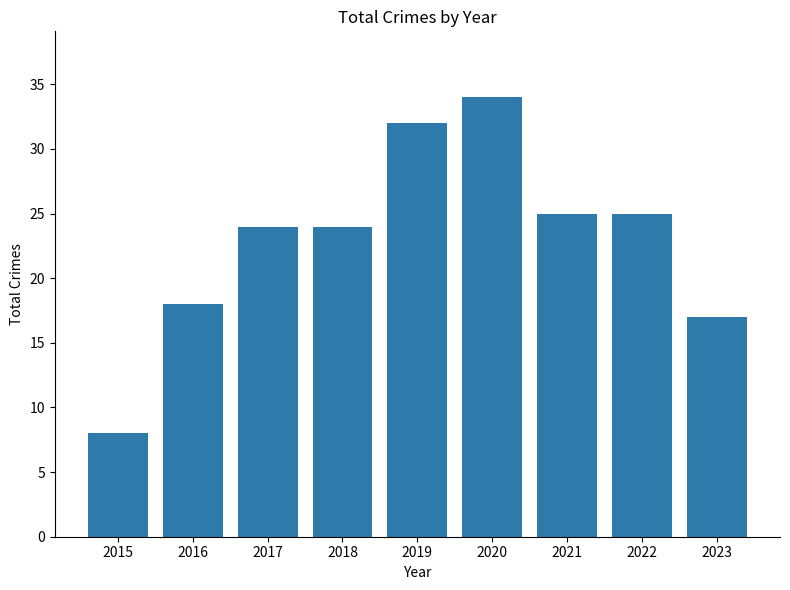

What is the value of the 5th bar from the left?

32